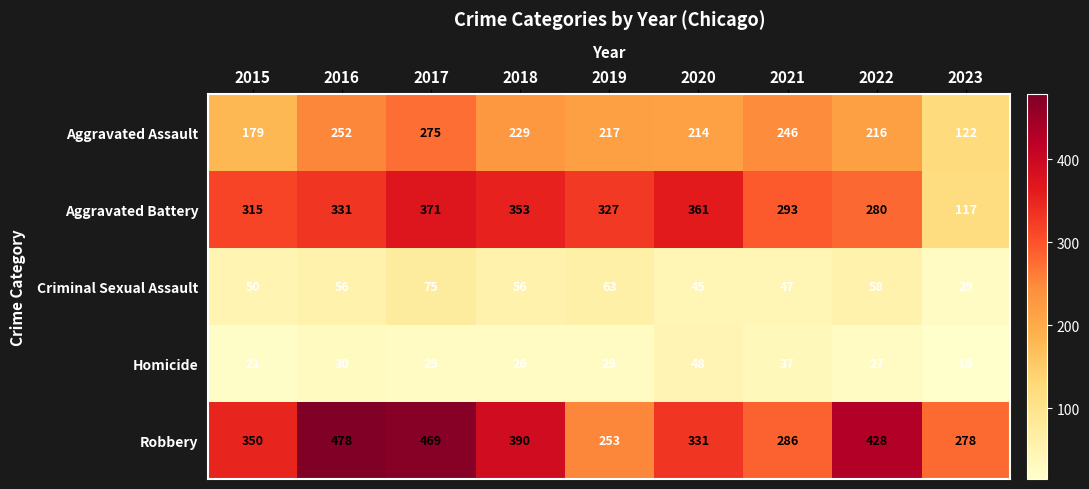

List the series in order of their peak value, lowest first.

Homicide, Criminal Sexual Assault, Aggravated Assault, Aggravated Battery, Robbery